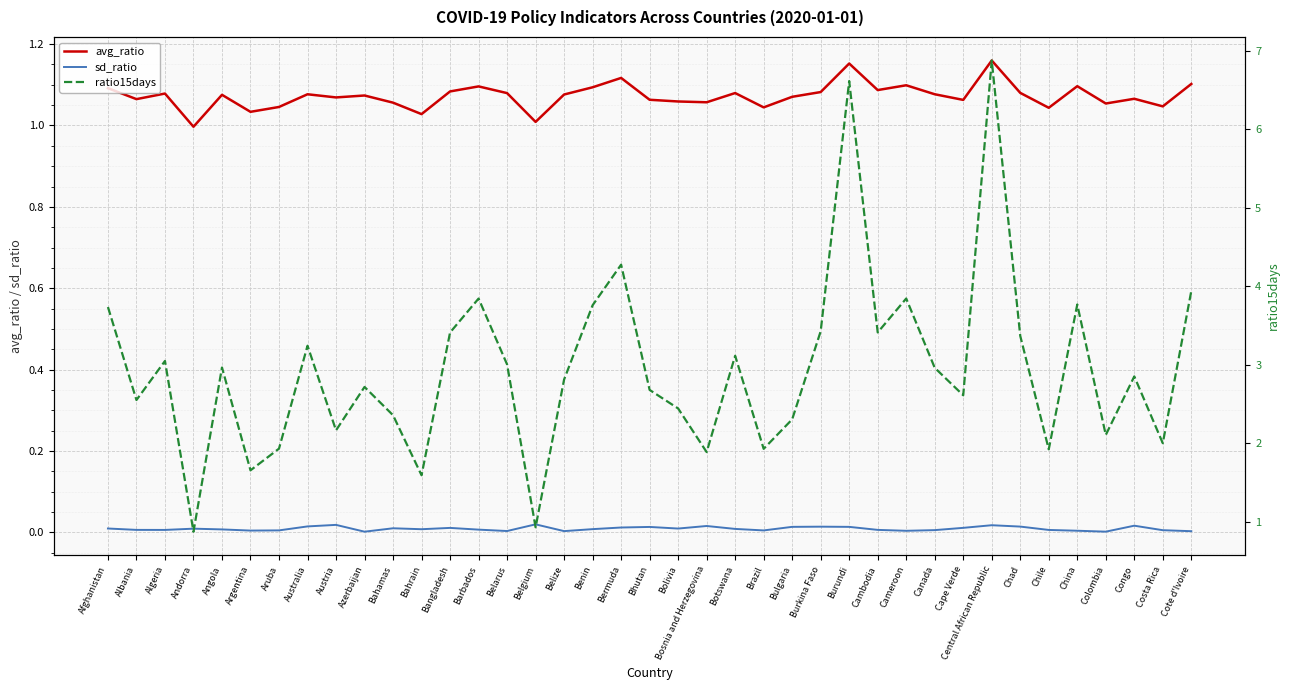

True or false: sd_ratio has more than 0 interior local peaks.

True